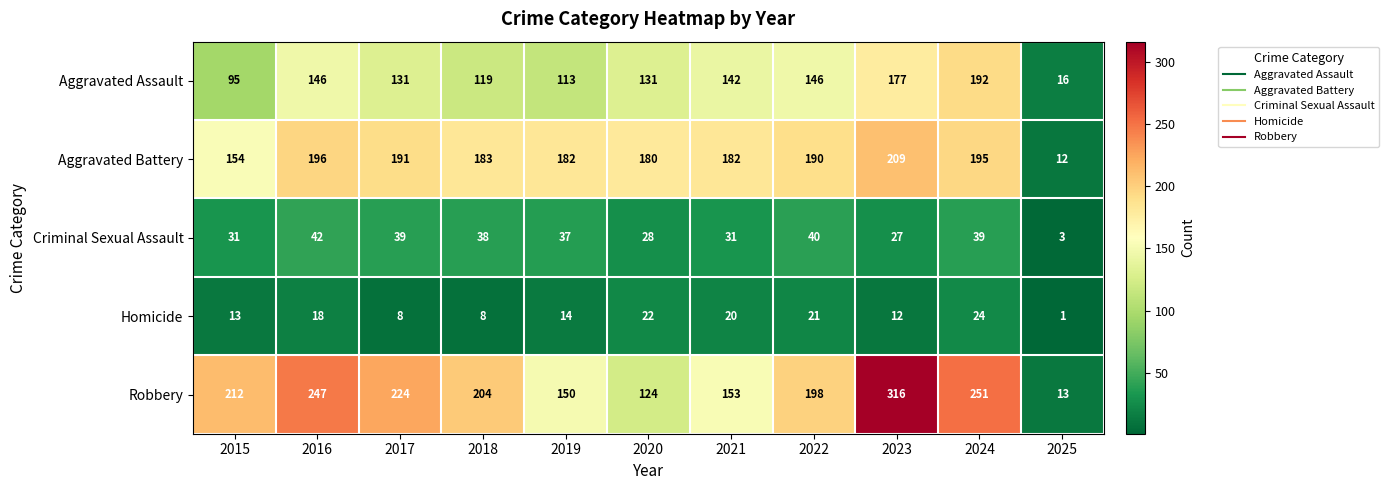

At which category is the sum across all series the highest?

2023